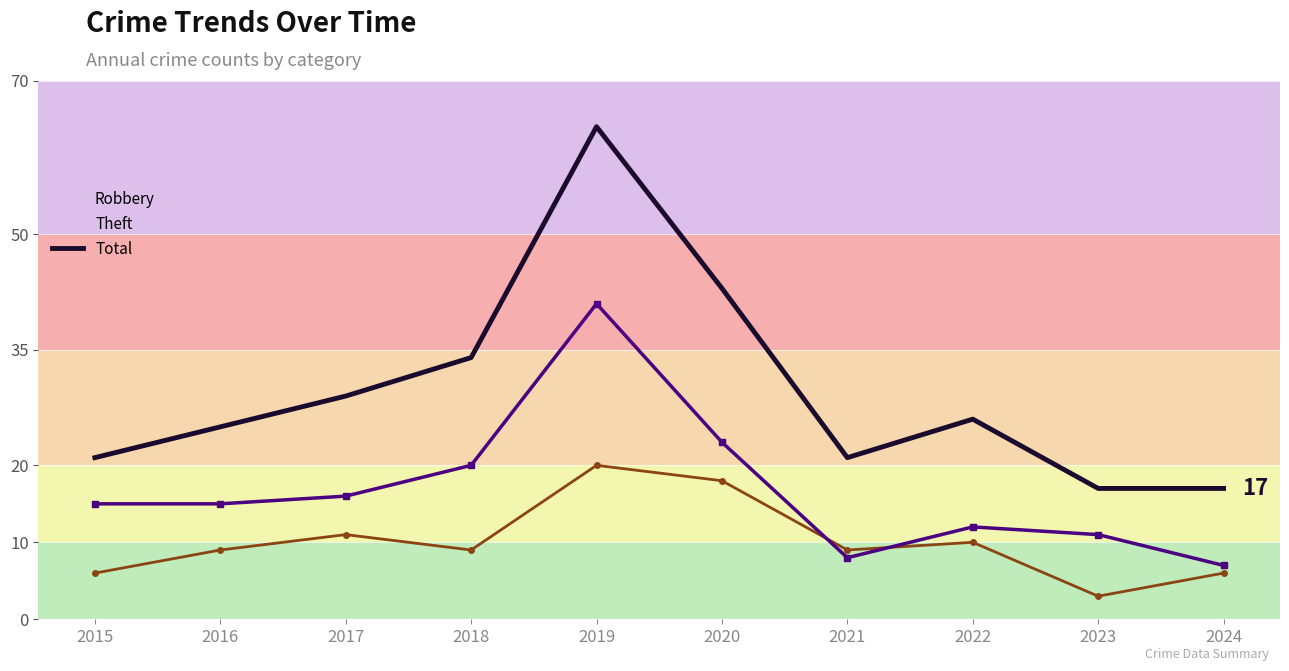

Reading left to right, what are all the values shown in this chart?

Robbery: 2015=6	2016=9	2017=11	2018=9	2019=20	2020=18	2021=9	2022=10	2023=3	2024=6
Theft: 2015=15	2016=15	2017=16	2018=20	2019=41	2020=23	2021=8	2022=12	2023=11	2024=7
Total: 2015=21	2016=25	2017=29	2018=34	2019=64	2020=43	2021=21	2022=26	2023=17	2024=17